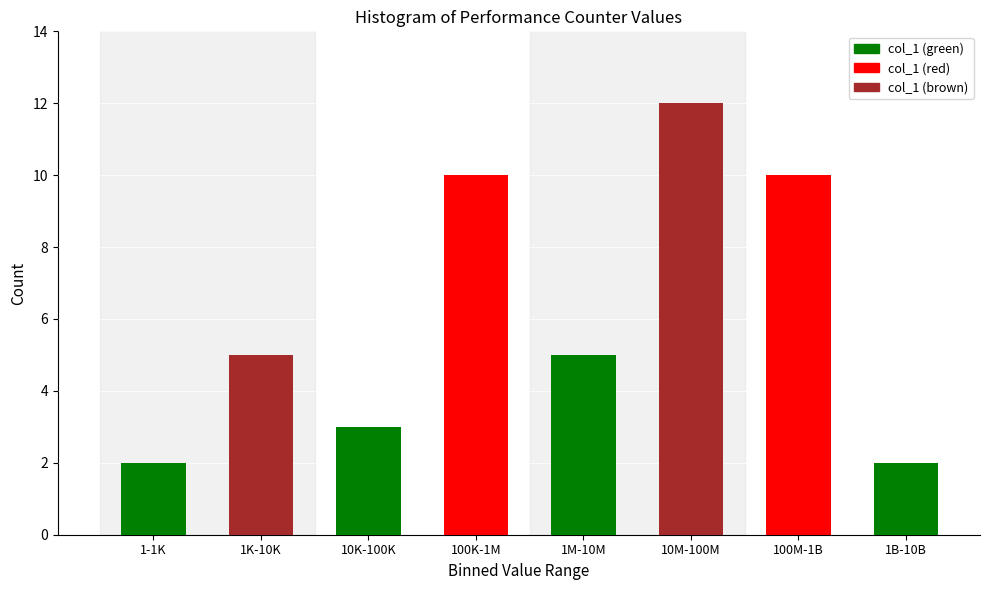

Reading left to right, what are all the values shown in this chart?

2	5	3	10	5	12	10	2